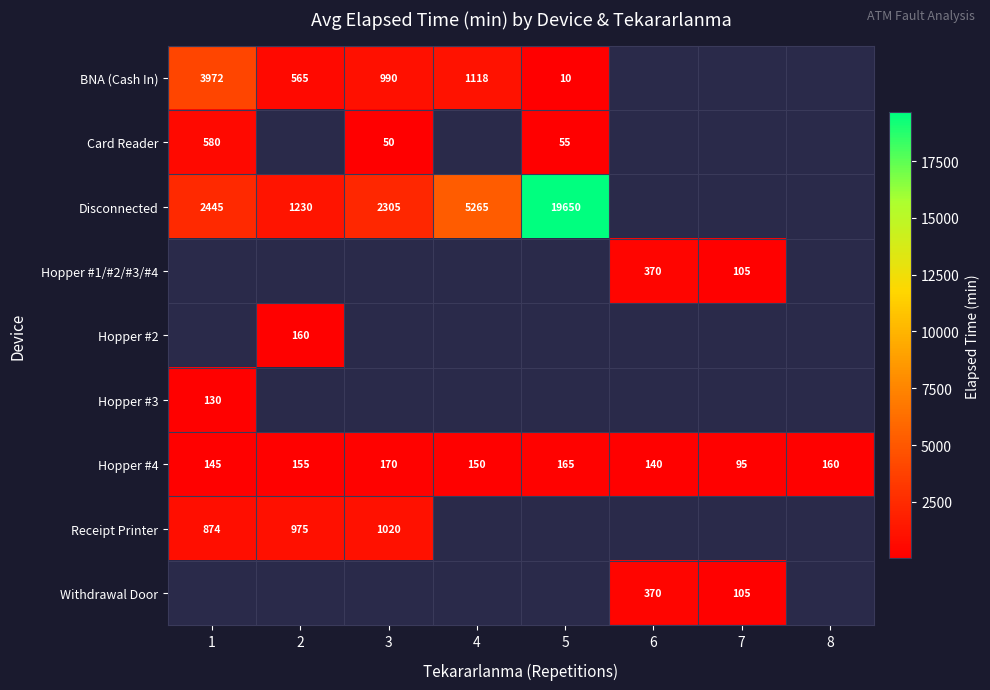

What is the smallest value displayed?

10.0